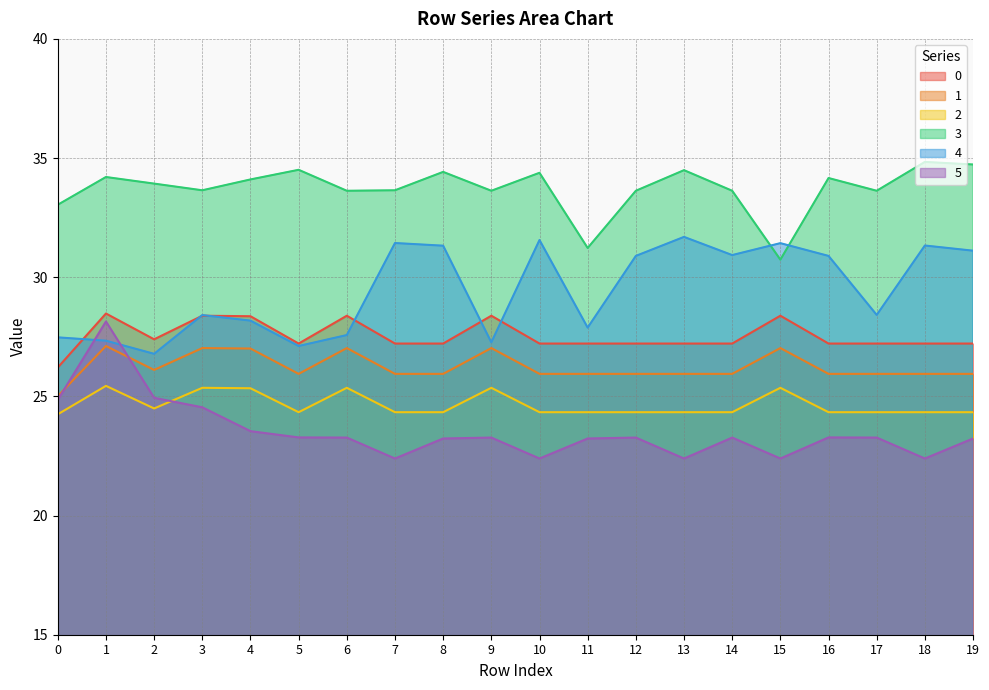

Is it true that 1 equals 15.5 at 2?

False